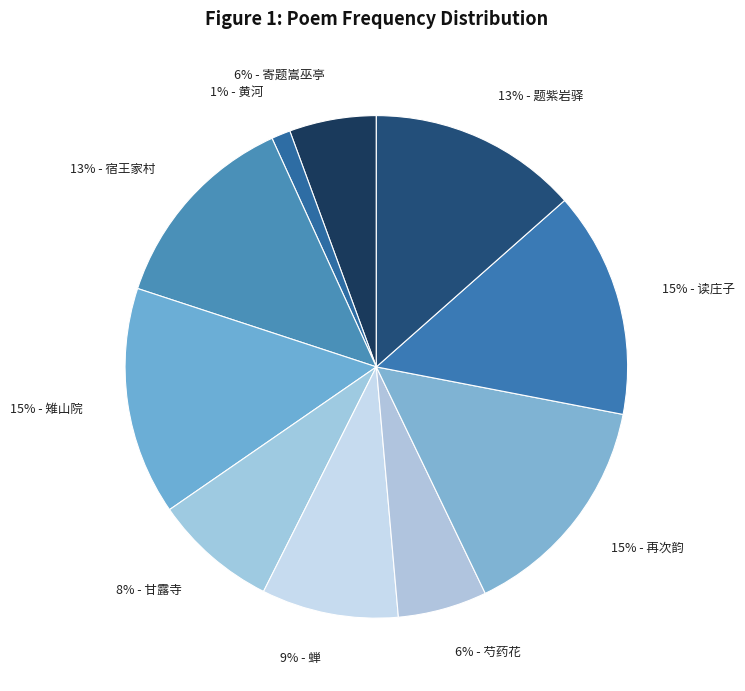

Between 9% - 蝉 and 15% - 读庄子, which is larger?

15% - 读庄子